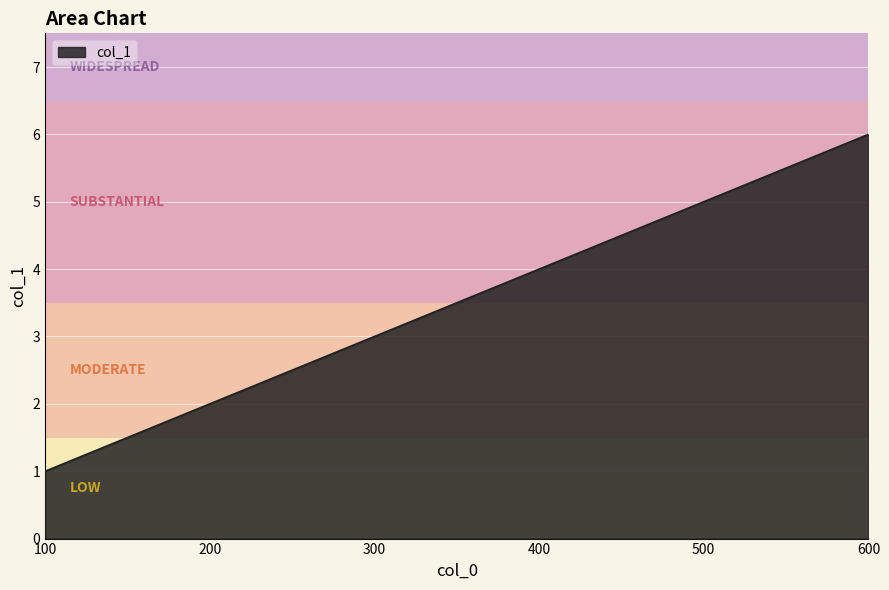

List the labels in order of value, smallest first.

100, 200, 300, 600